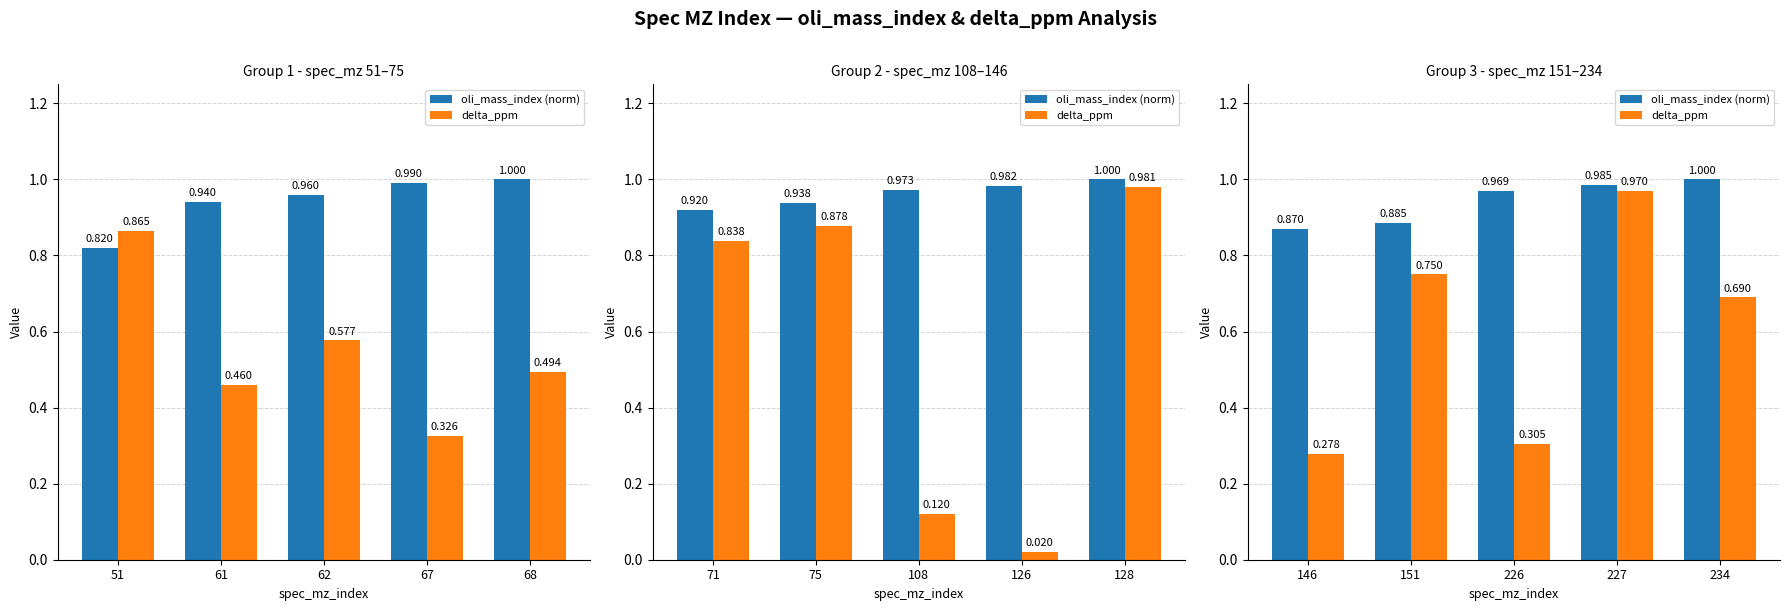

What is the sum of the oli_mass_index (norm) values at 227 and 226?

2.0